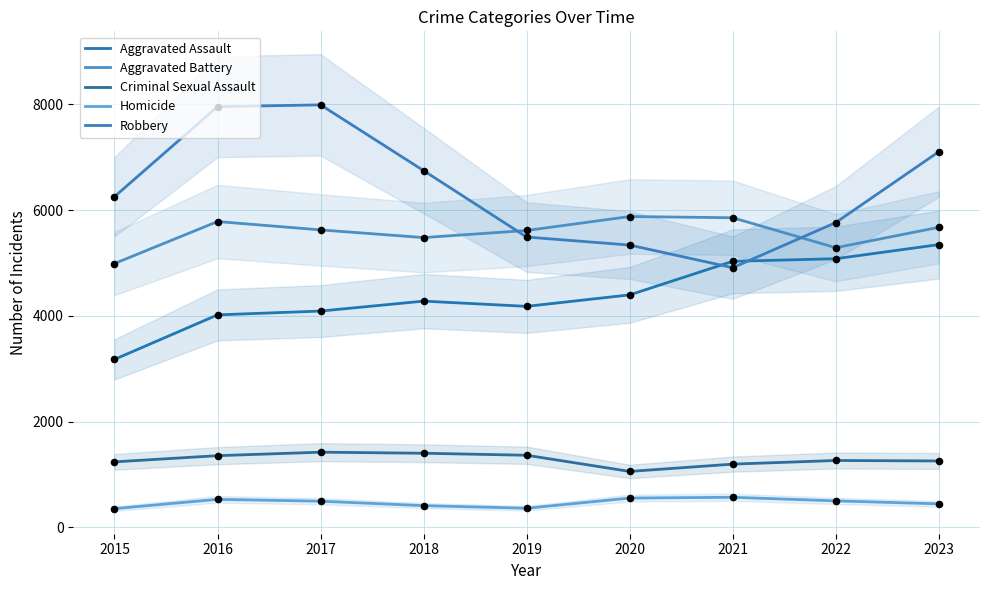

Which series has the largest Y range (max minus min)?

Robbery